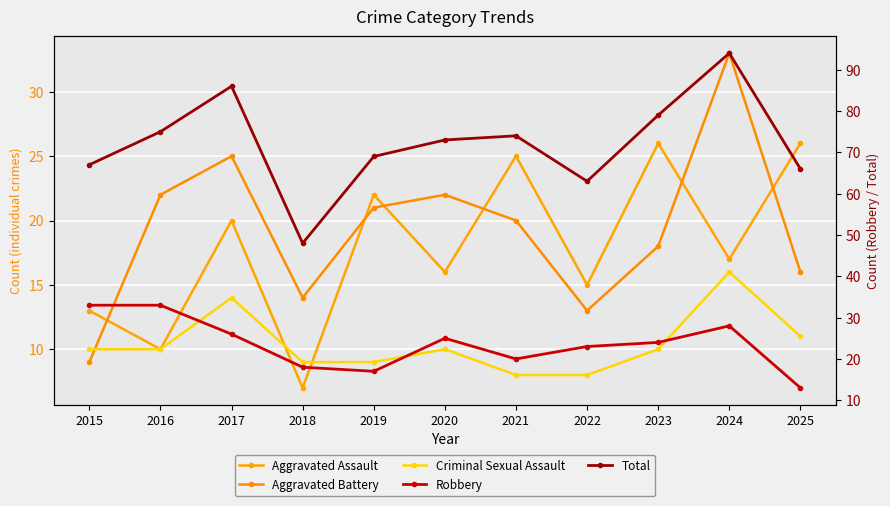

At which category is the sum across all series the highest?

2024